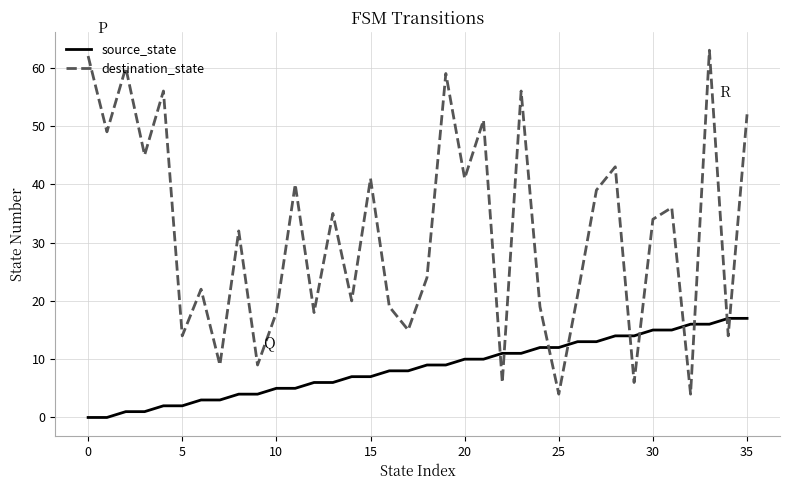

Which series has the largest total across all categories?

destination_state